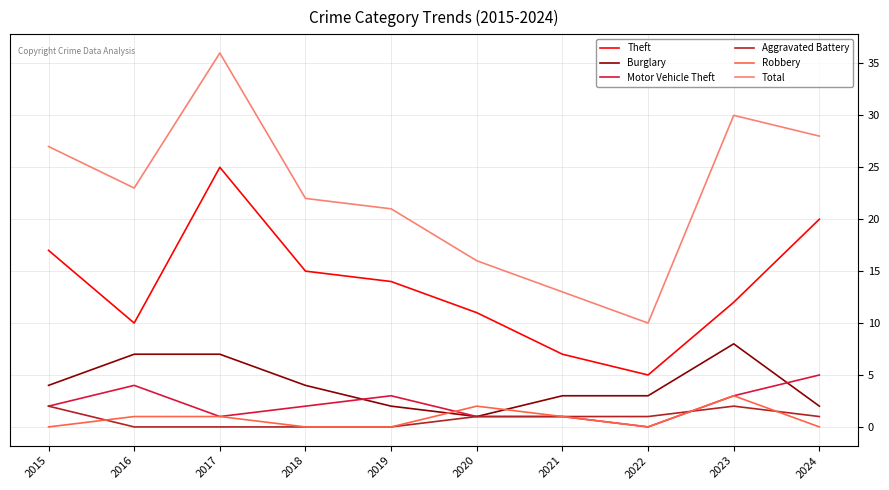

What are all the series names shown in the legend?

Theft, Burglary, Motor Vehicle Theft, Aggravated Battery, Robbery, Total